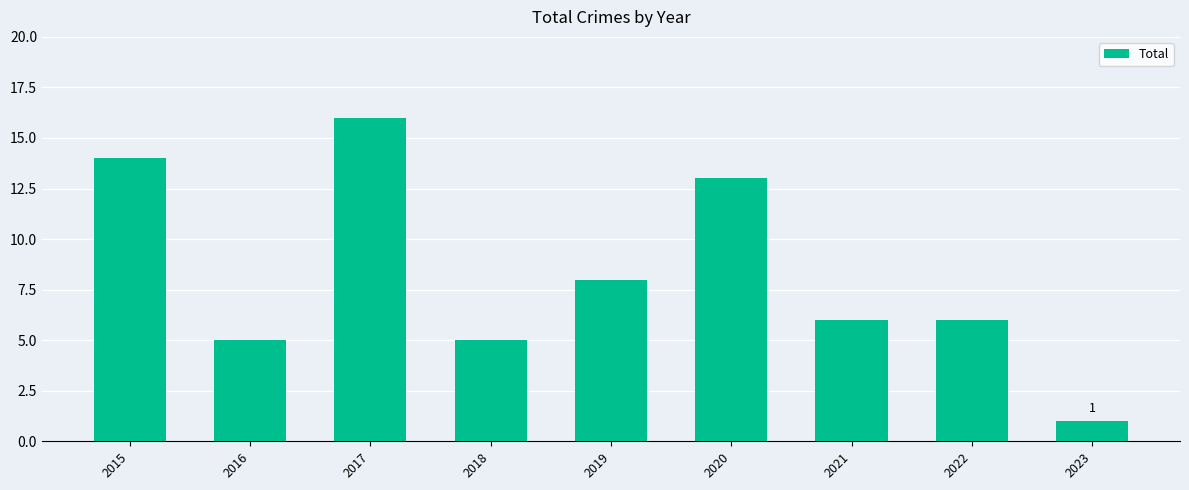

What is the value of the 5th bar from the left?

8